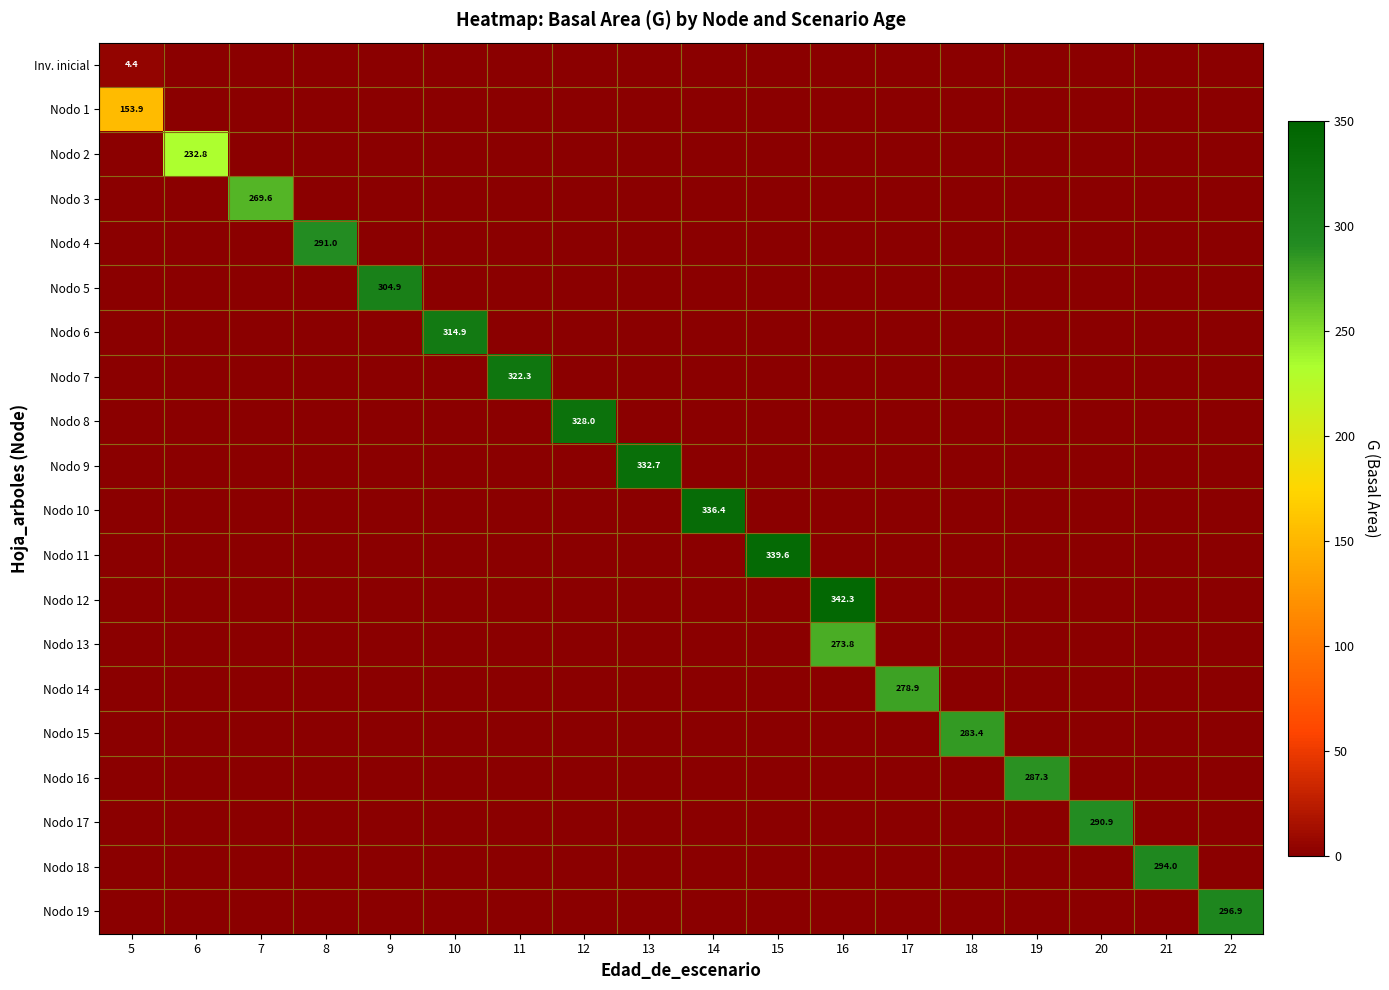

What is the difference between the highest and lowest values at 16?

342.3